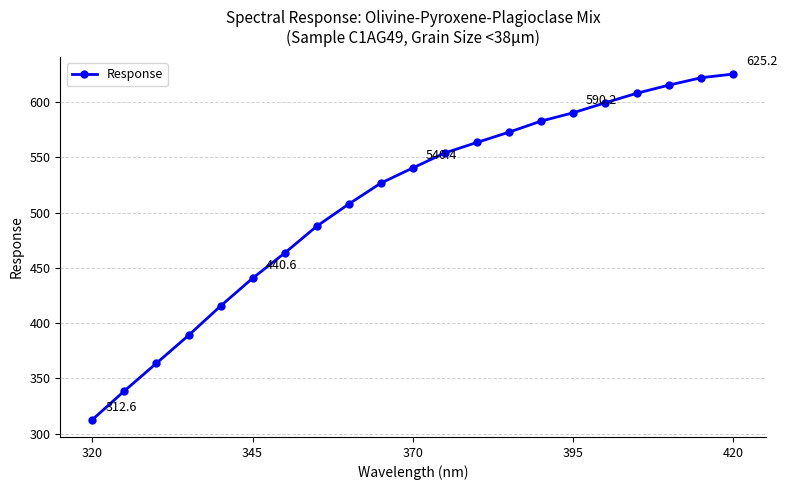

True or false: the data has more than 0 interior local peaks.

False